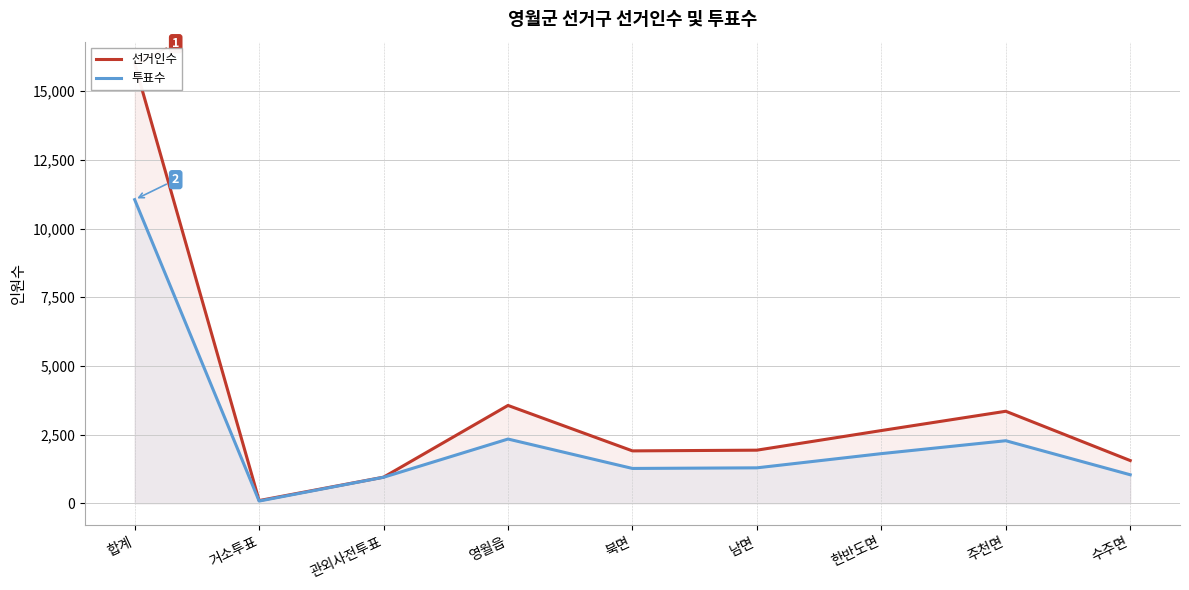

What is the label of the 7th point from the left?

한반도면